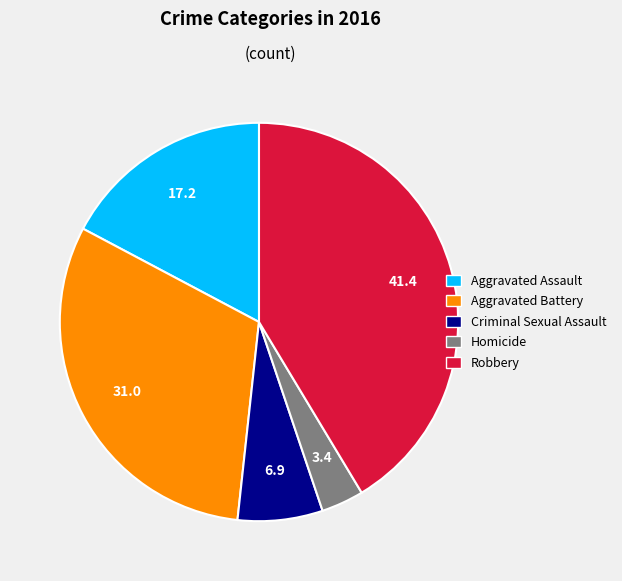

What is the ratio of the value at Aggravated Battery to the value at Aggravated Assault?

1.8